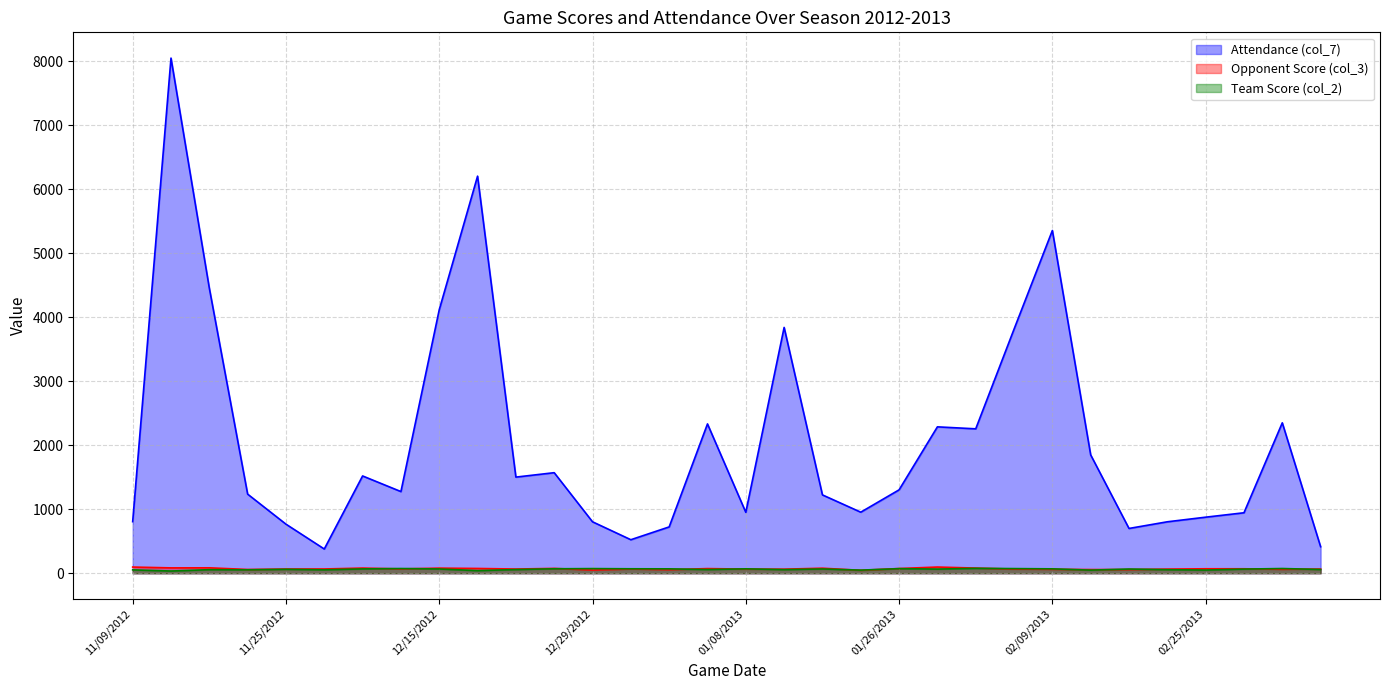

What is the value of the Attendance (col_7) point at the 8th from the left?

1276